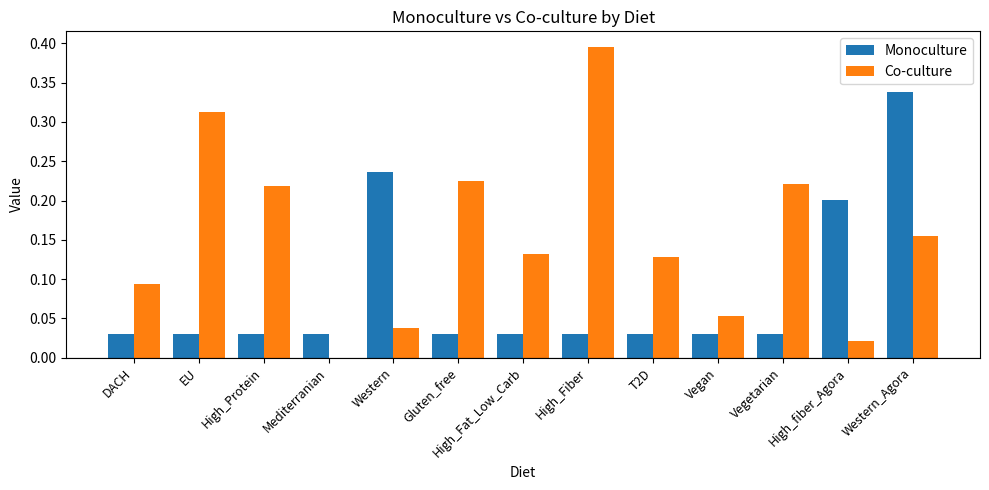

At which label does Co-culture reach its peak?

High_Fiber